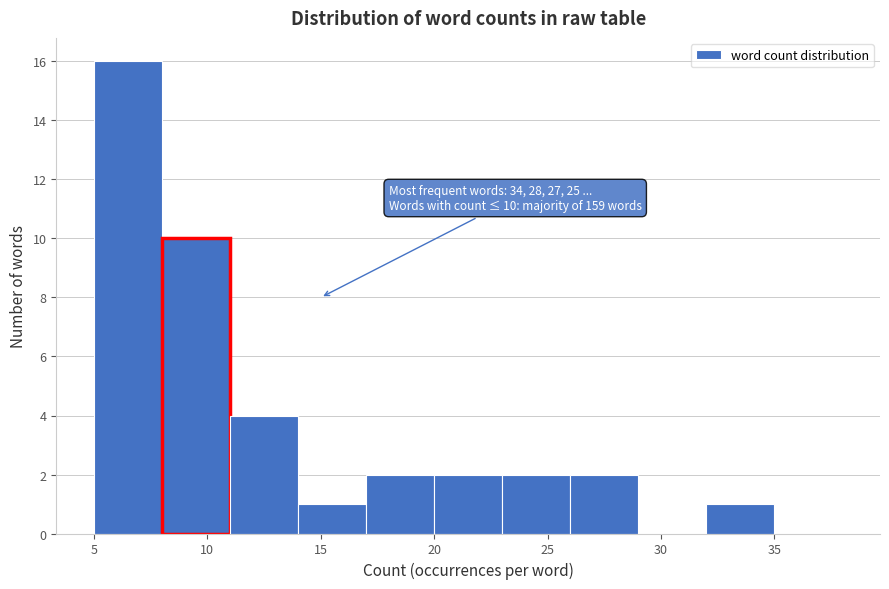

Over which range of the x-axis is the bar tallest?

5 to 8